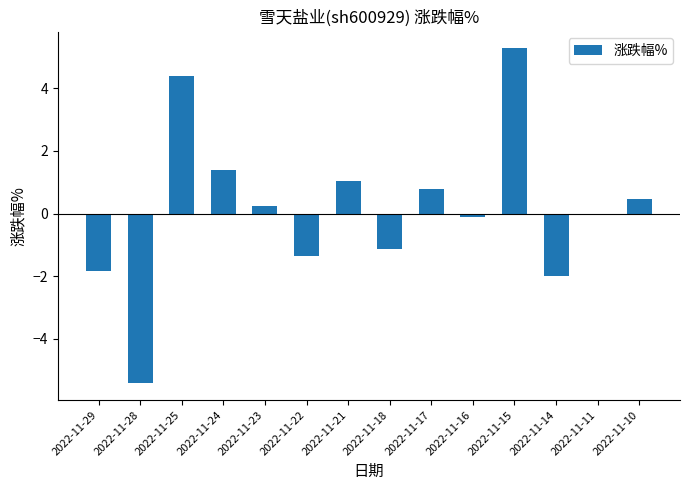

Reading left to right, transcribe all the data shown in this chart.

-1.8	-5.4	4.4	1.4	0.2	-1.4	1.0	-1.1	0.8	-0.1	5.3	-2.0	0.0	0.5